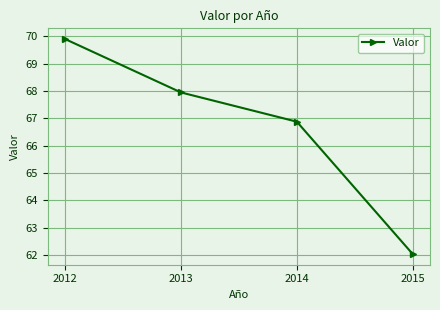

What is the average value?

66.7